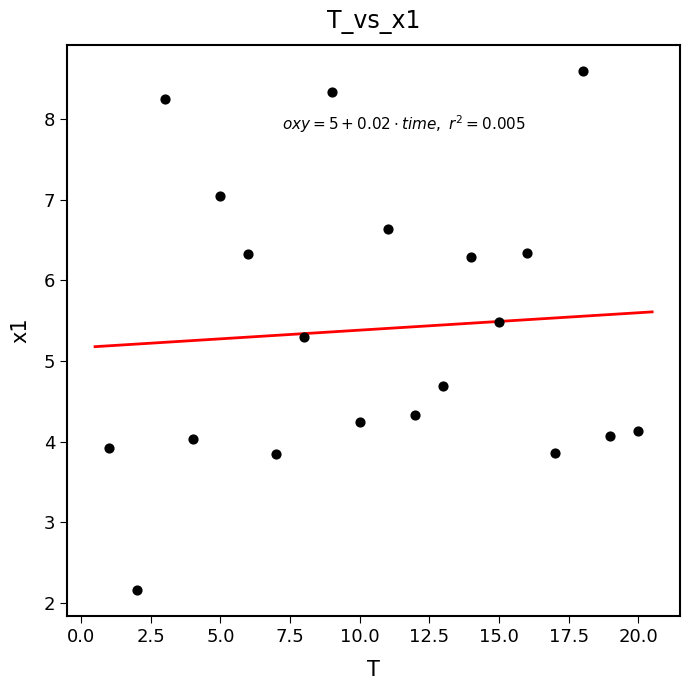

What is the range of X values (max minus min)?

19.0